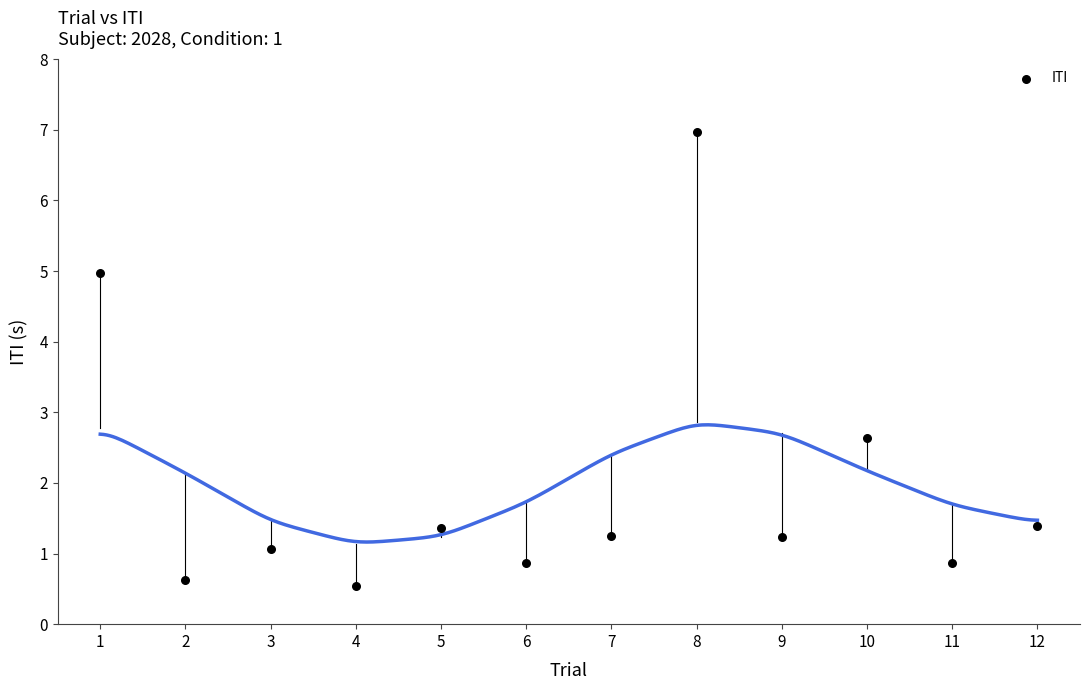

What Y value in the scatter plot is closest to 3?

2.6